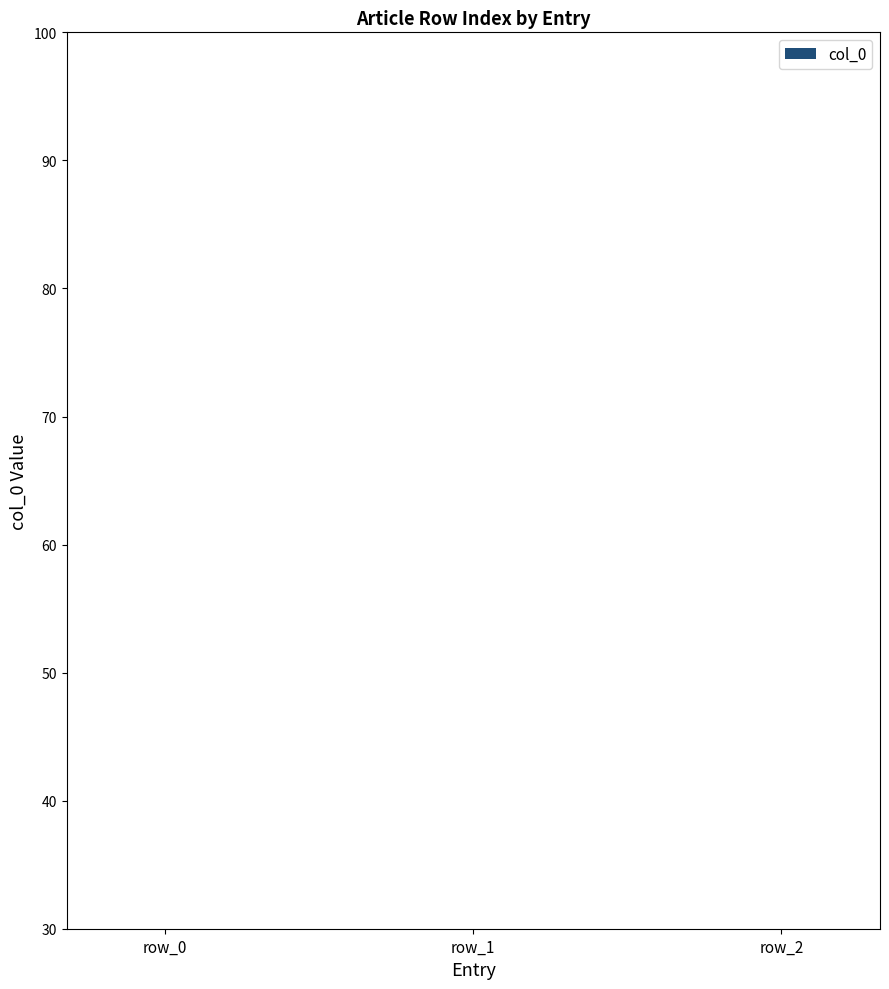

List the labels in order of value, largest first.

row_2, row_1, row_0